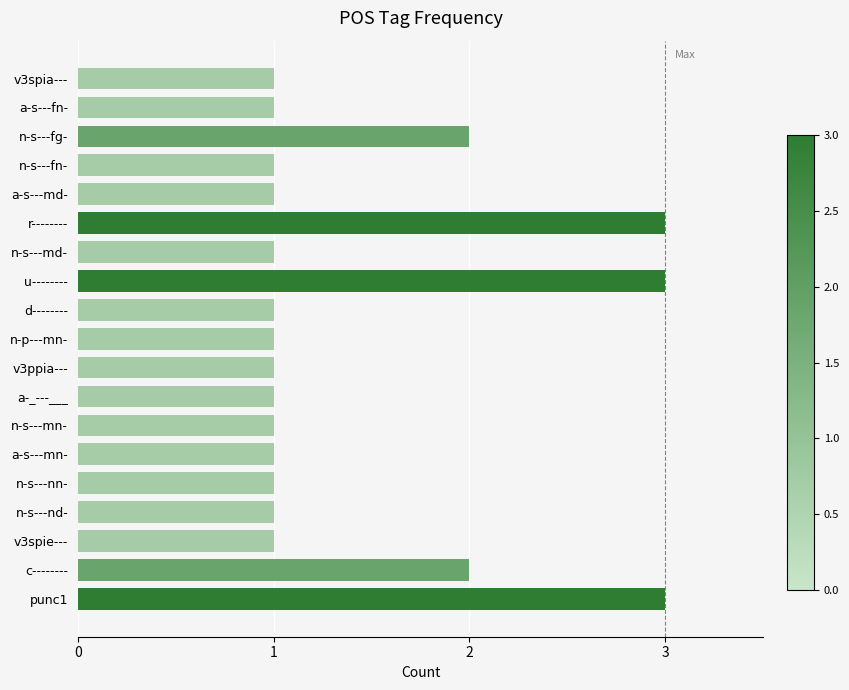

Is it true that the value at u-------- is 2?

False